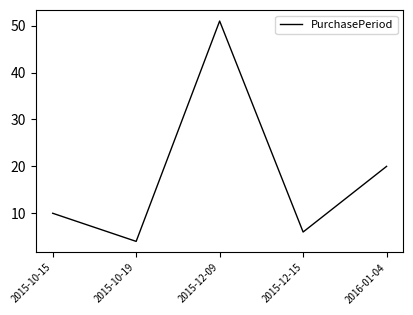

List the labels in order of value, smallest first.

2015-10-19, 2015-12-15, 2015-10-15, 2016-01-04, 2015-12-09